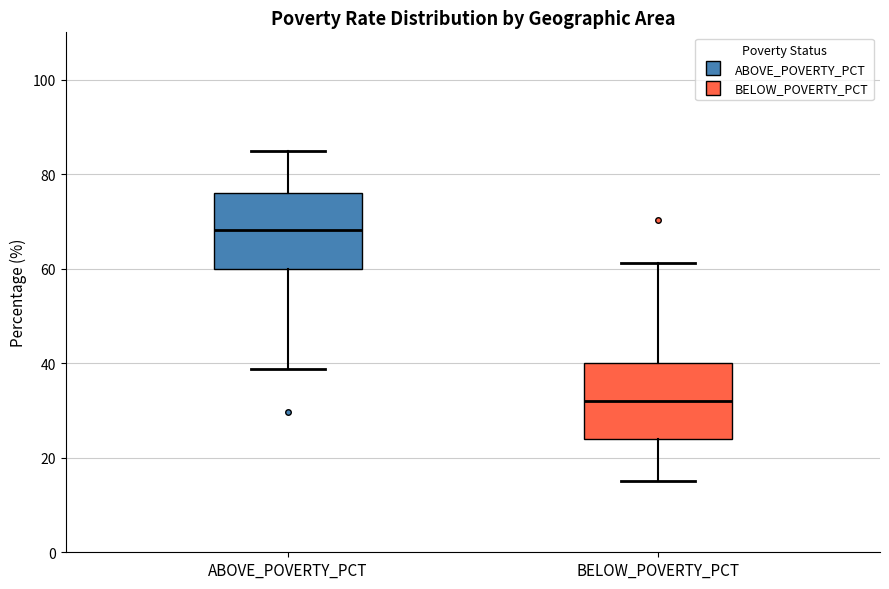

Which box has the lowest median line?

BELOW_POVERTY_PCT